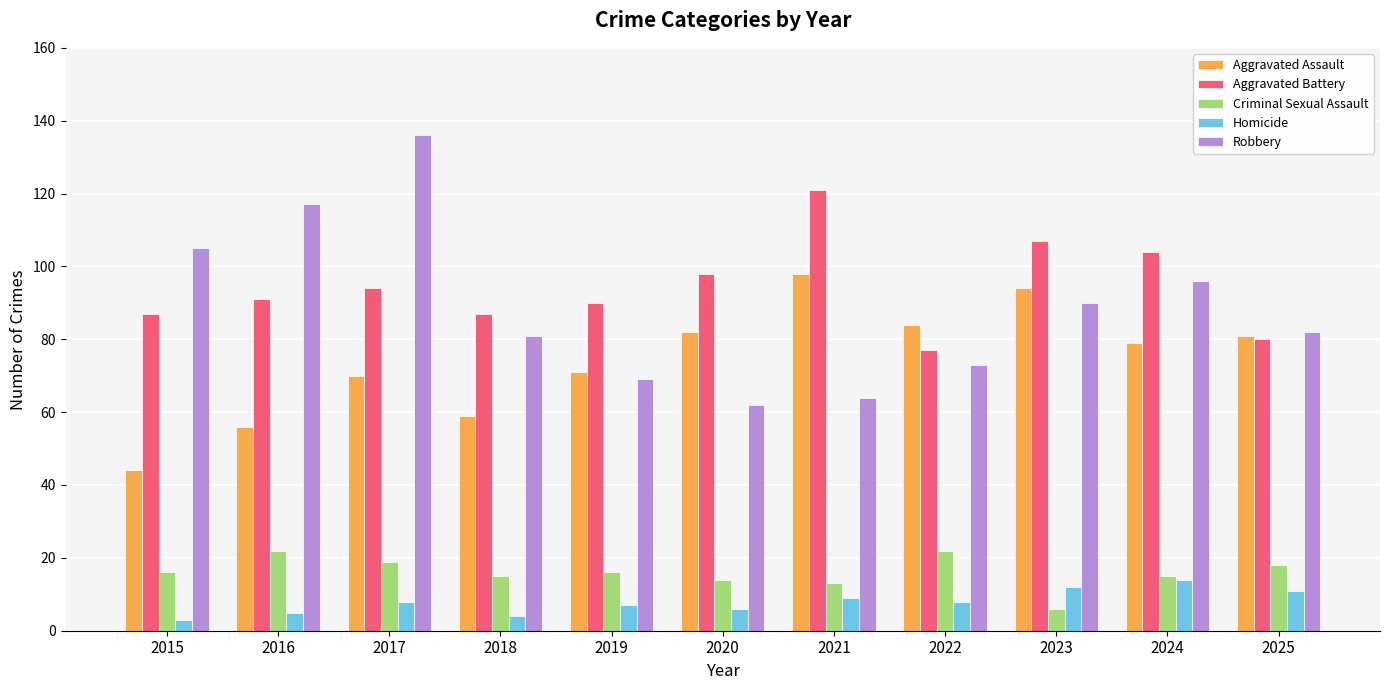

Read the Robbery value at 2019.

69